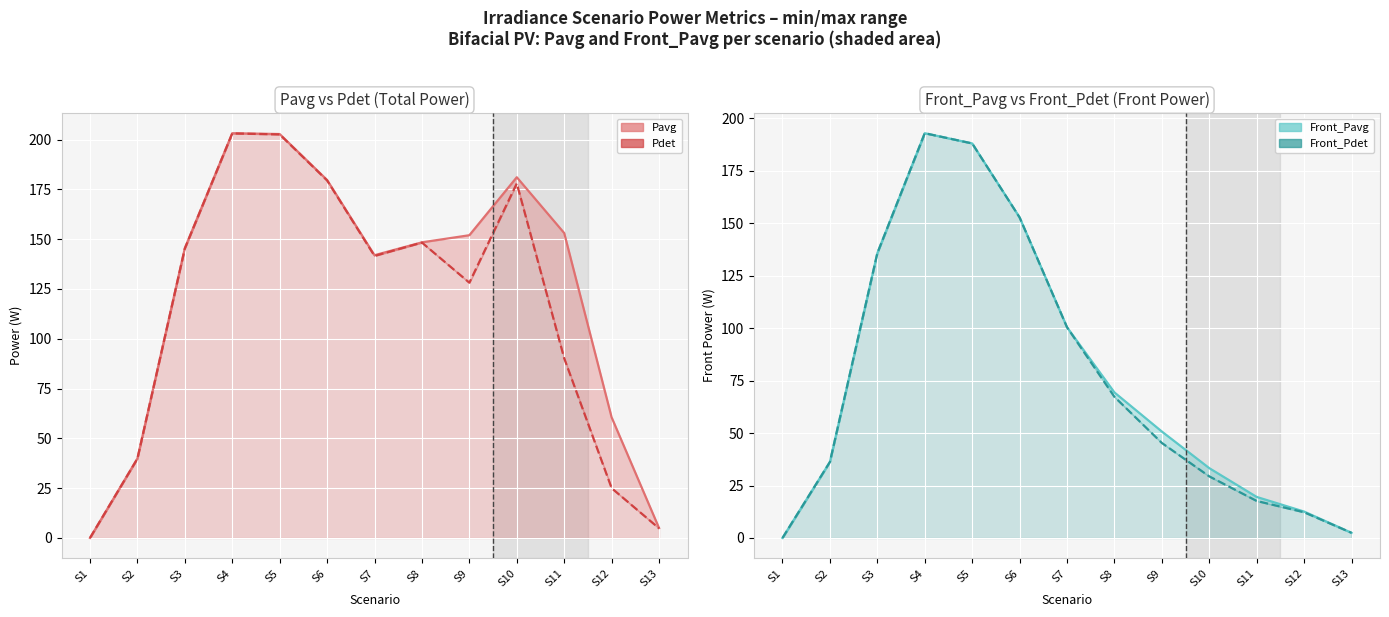

What are all the series names shown in the legend?

Pavg, Pdet, Front_Pavg, Front_Pdet